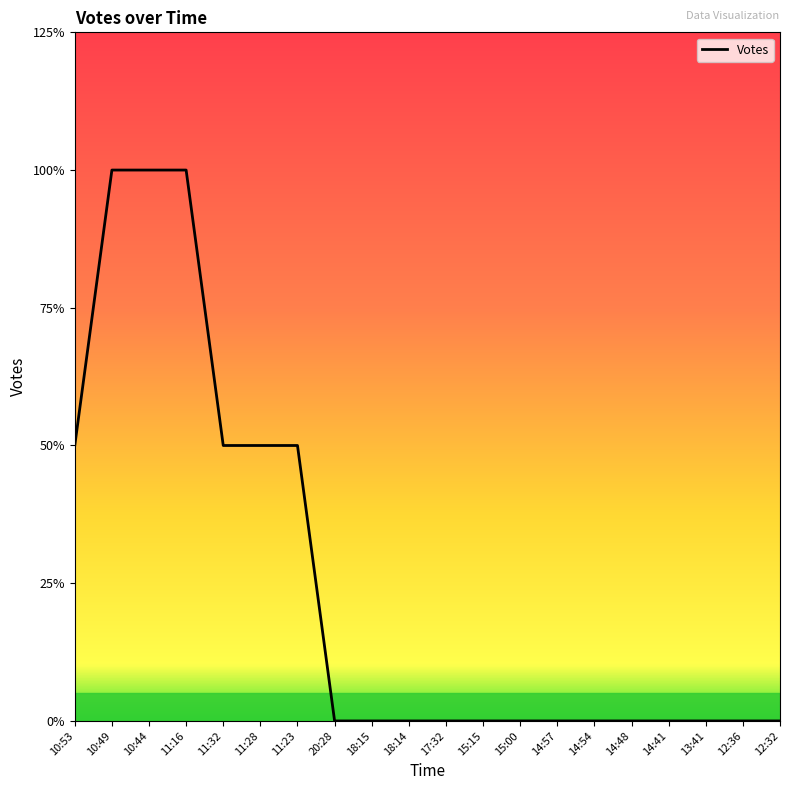

Count the values in the range 0 to 1.

17